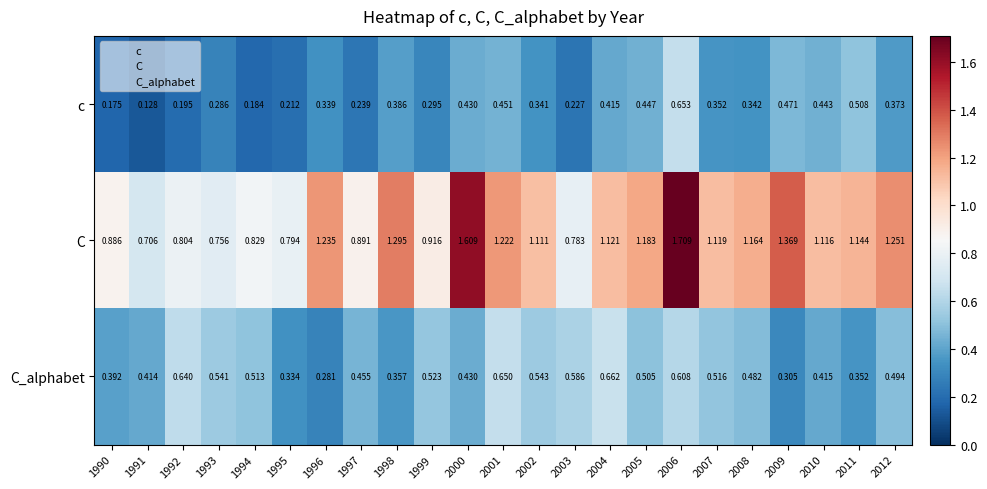

Which category has the highest value across all series?

2006